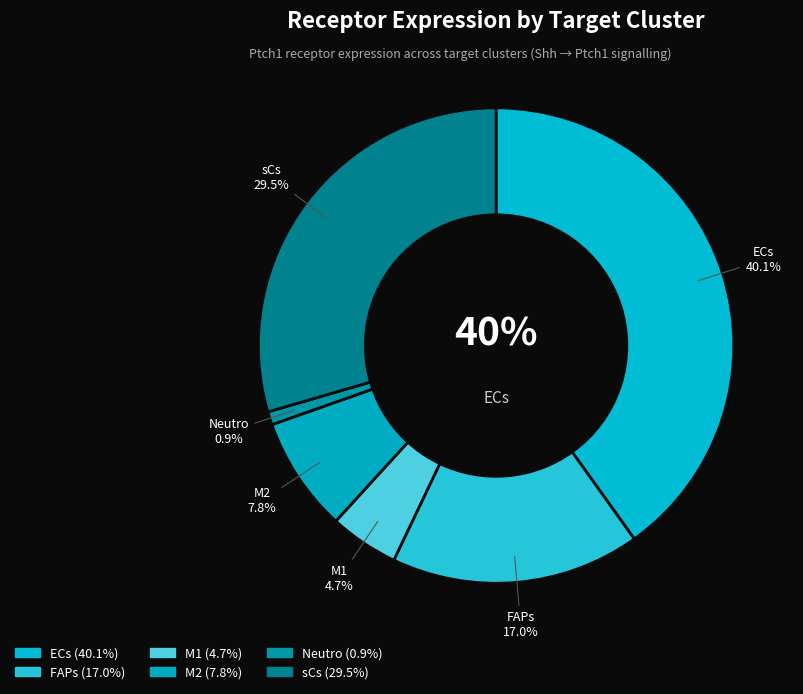

Which has a higher value, Neutro or M1?

M1